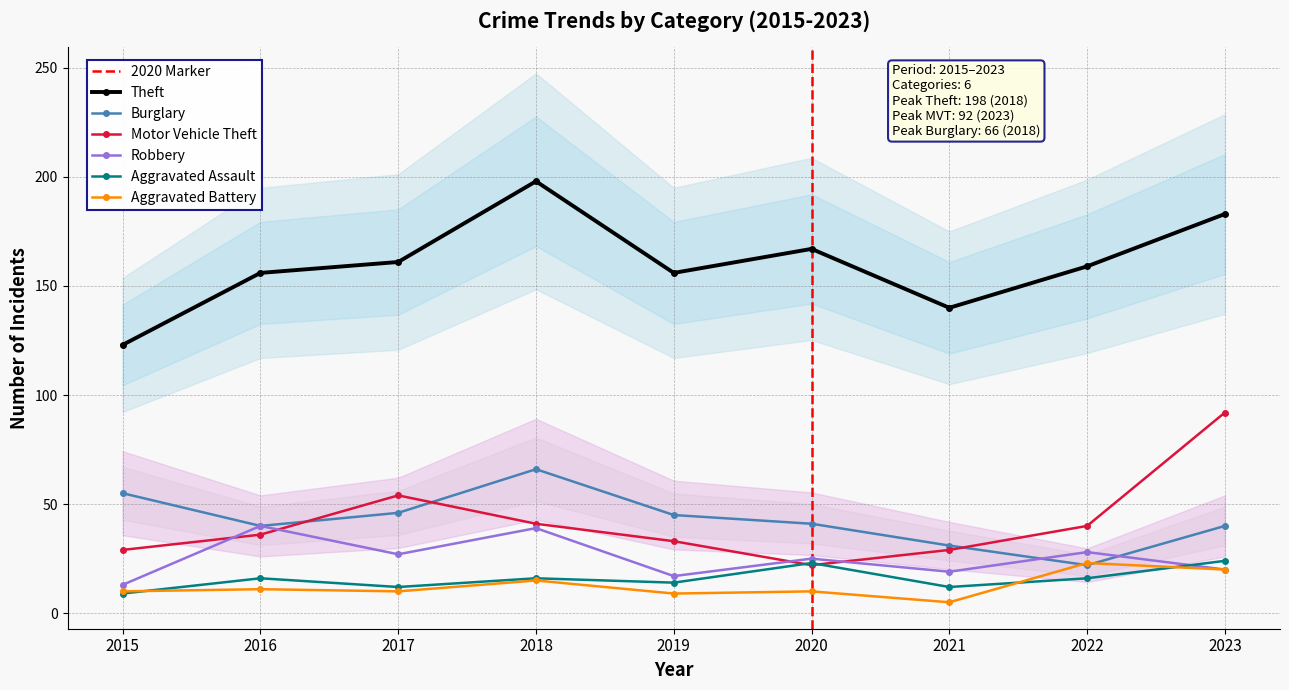

Reading right to left, extract all data points from this chart.

Theft: 2023=183	2022=159	2021=140	2020=167	2019=156	2018=198	2017=161	2016=156	2015=123
Burglary: 2023=40	2022=22	2021=31	2020=41	2019=45	2018=66	2017=46	2016=40	2015=55
Motor Vehicle Theft: 2023=92	2022=40	2021=29	2020=22	2019=33	2018=41	2017=54	2016=36	2015=29
Robbery: 2023=20	2022=28	2021=19	2020=25	2019=17	2018=39	2017=27	2016=40	2015=13
Aggravated Assault: 2023=24	2022=16	2021=12	2020=23	2019=14	2018=16	2017=12	2016=16	2015=9
Aggravated Battery: 2023=20	2022=23	2021=5	2020=10	2019=9	2018=15	2017=10	2016=11	2015=10